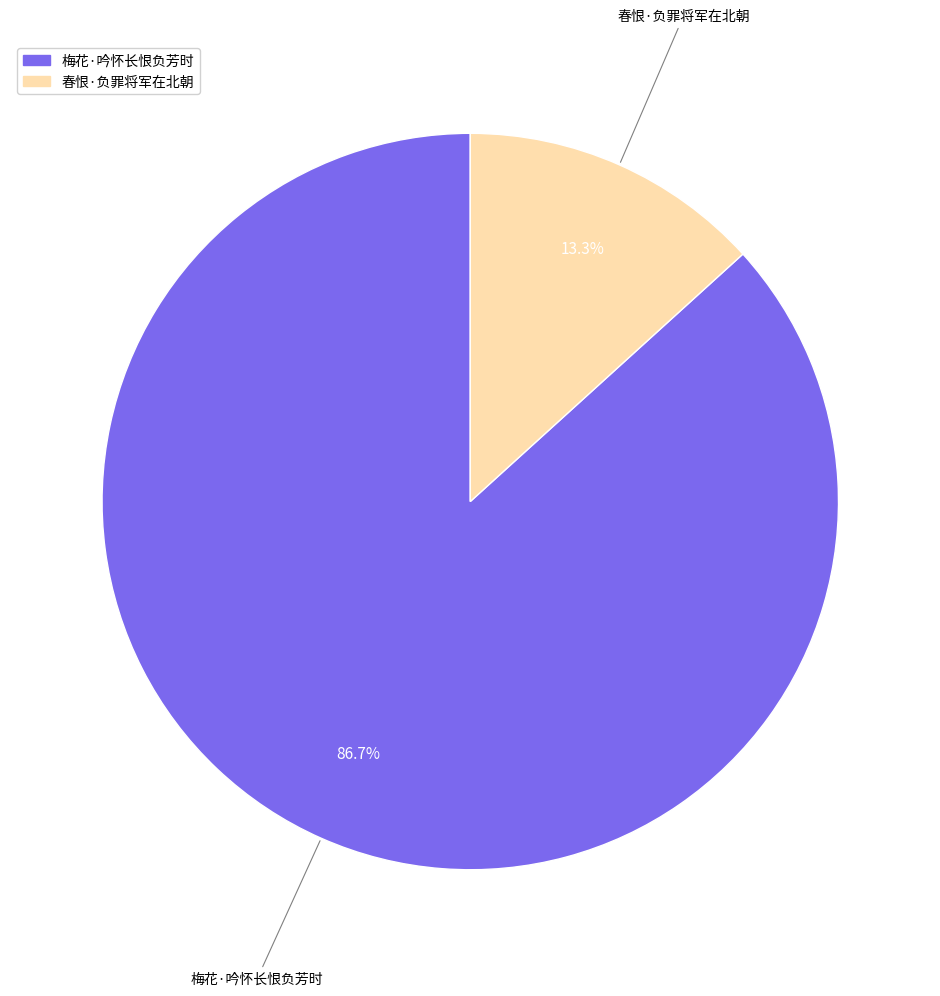

Approximately how many times larger is the value at 梅花·吟怀长恨负芳时 compared to 春恨·负罪将军在北朝?

6.5